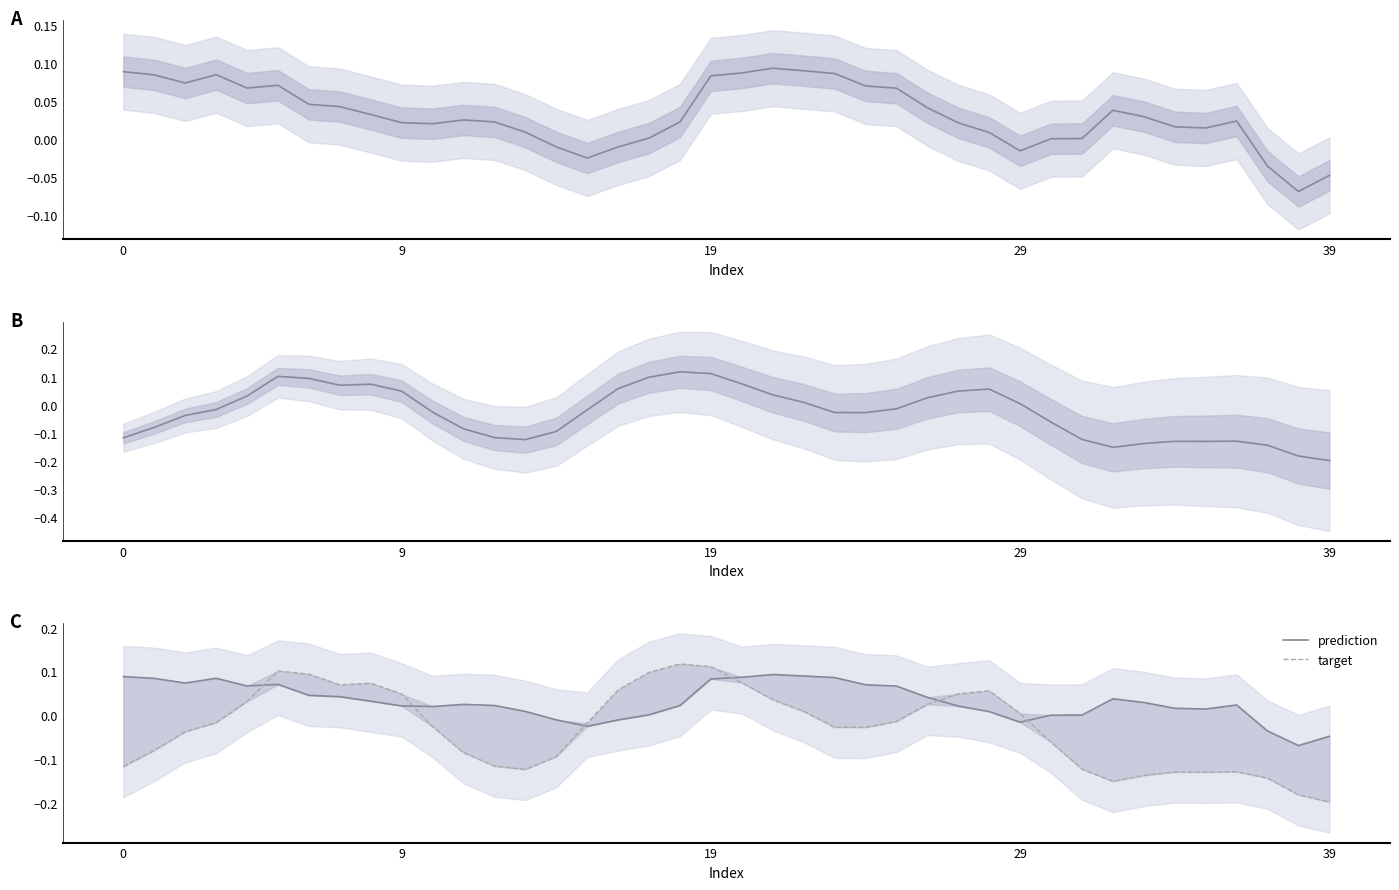

The value of target at 0 is -0.1. True or false?

True